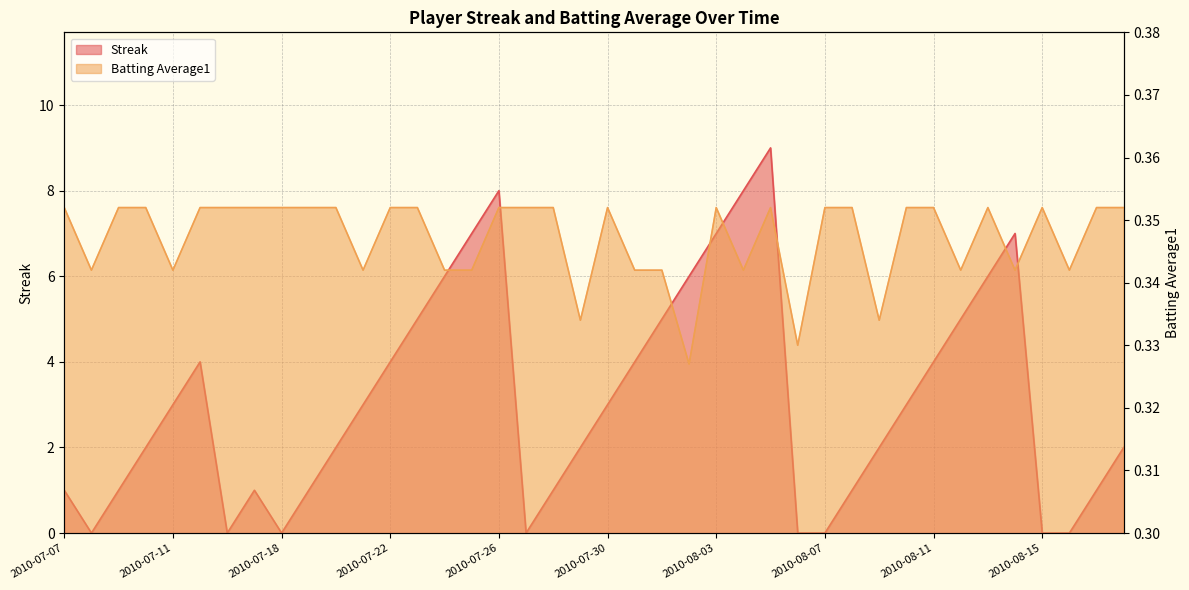

What is the difference between the second highest and second lowest values in the Streak series?

8.0